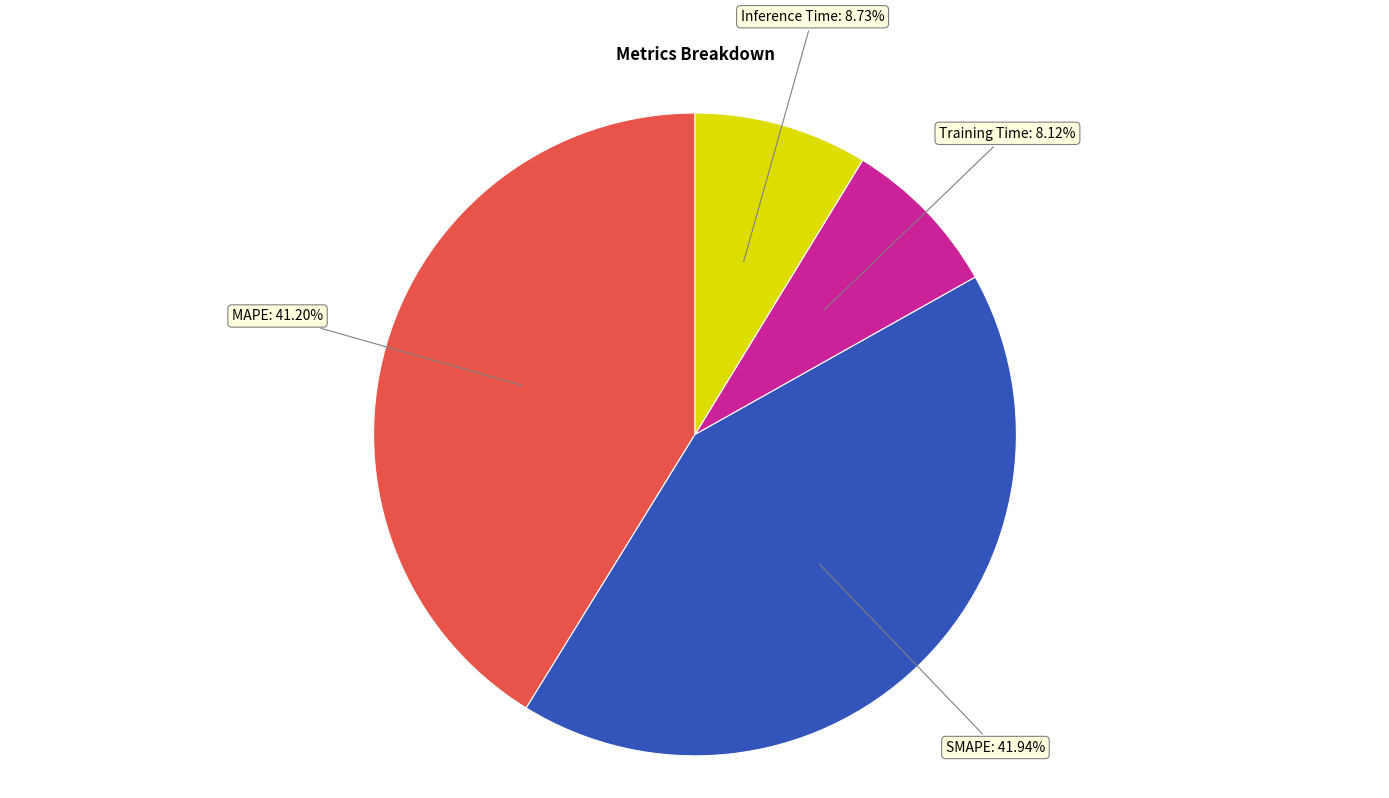

Is there any slice that represents more than half of the pie?

No